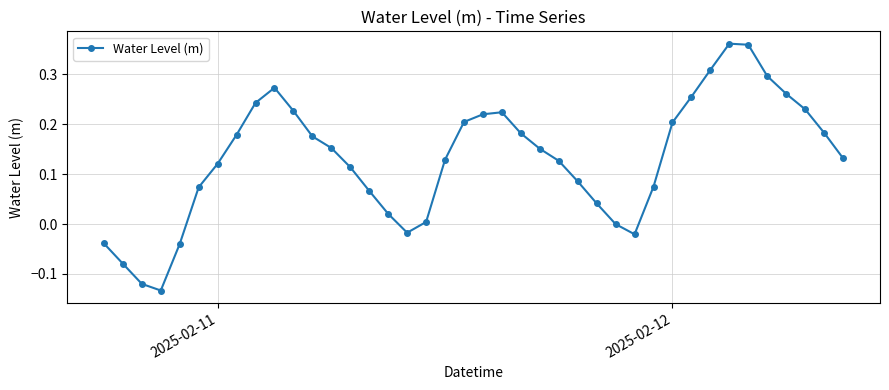

What is the sum of all values?

5.2